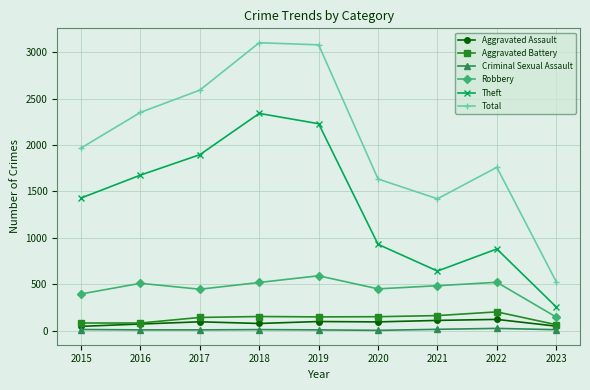

Where is Theft nearest to the value 1298?

2015